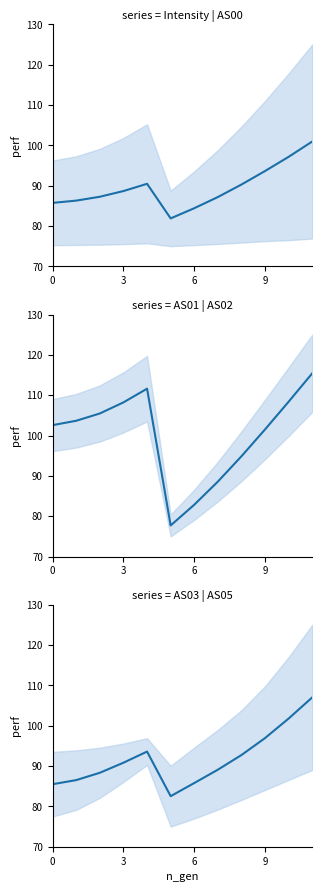

True or false: AS03 & AS05 has a value of 101.8 at 10.

True